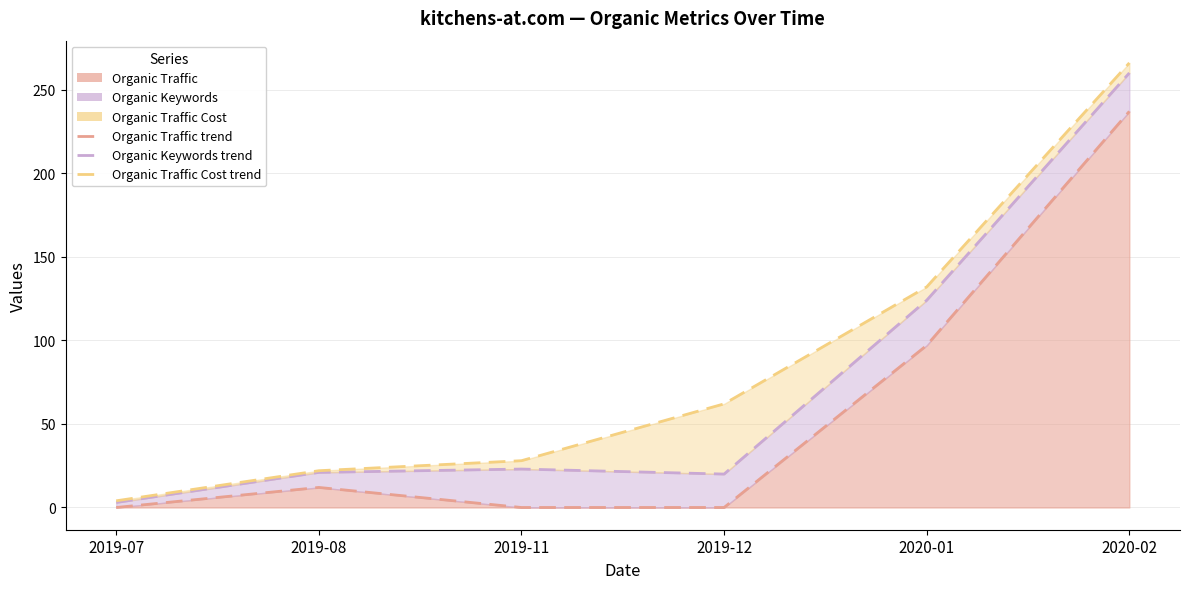

Which label corresponds to the smallest value in the chart?

2019-07